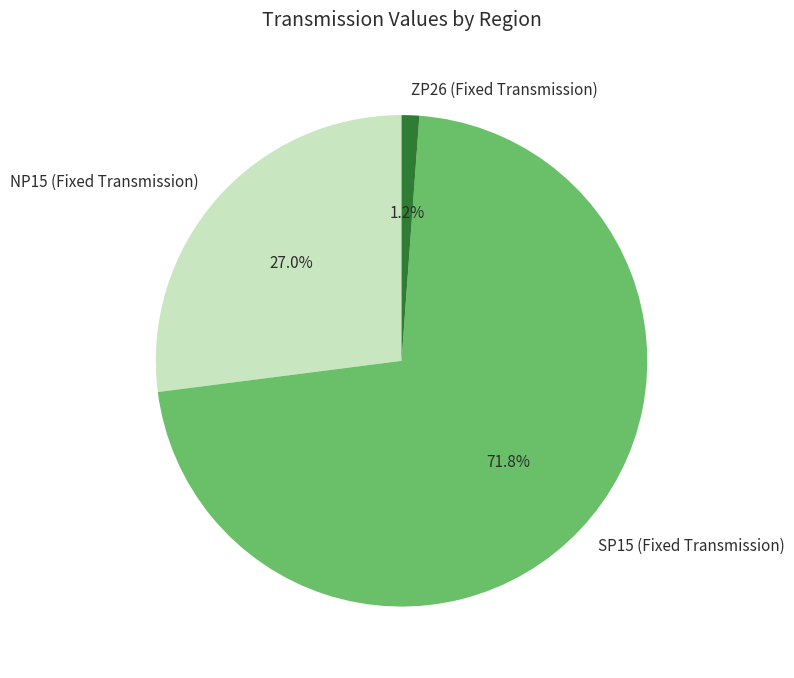

To the nearest percent, what percentage of the pie is NP15 (Fixed Transmission)?

27%